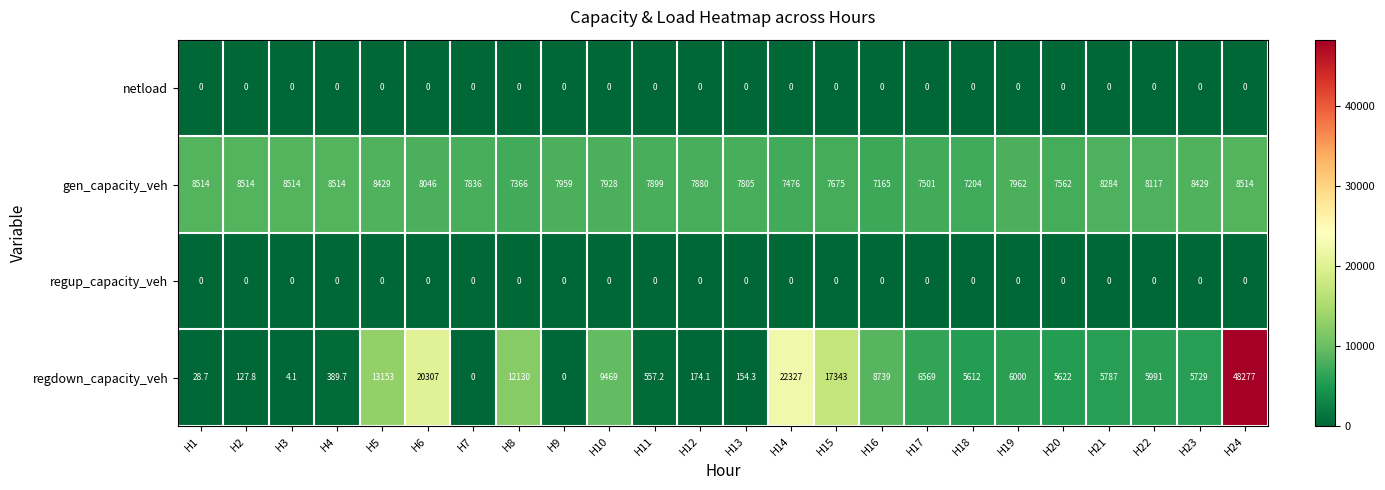

Is it true that regdown_capacity_veh equals 22079.0 at H5?

False